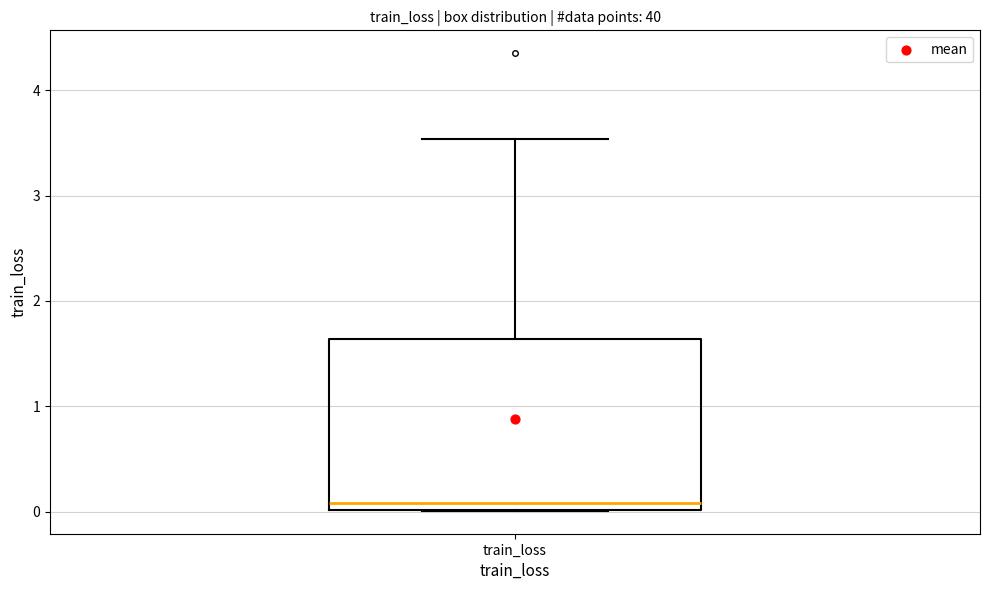

Read this box plot against the y-axis: the position of the median line, the range covered by the box, and the ends of both whiskers. The values are not printed on the chart, so give them approximately, as read against the axis.

median 0.1, box 0.0 to 1.6, whiskers 0.0 to 3.5